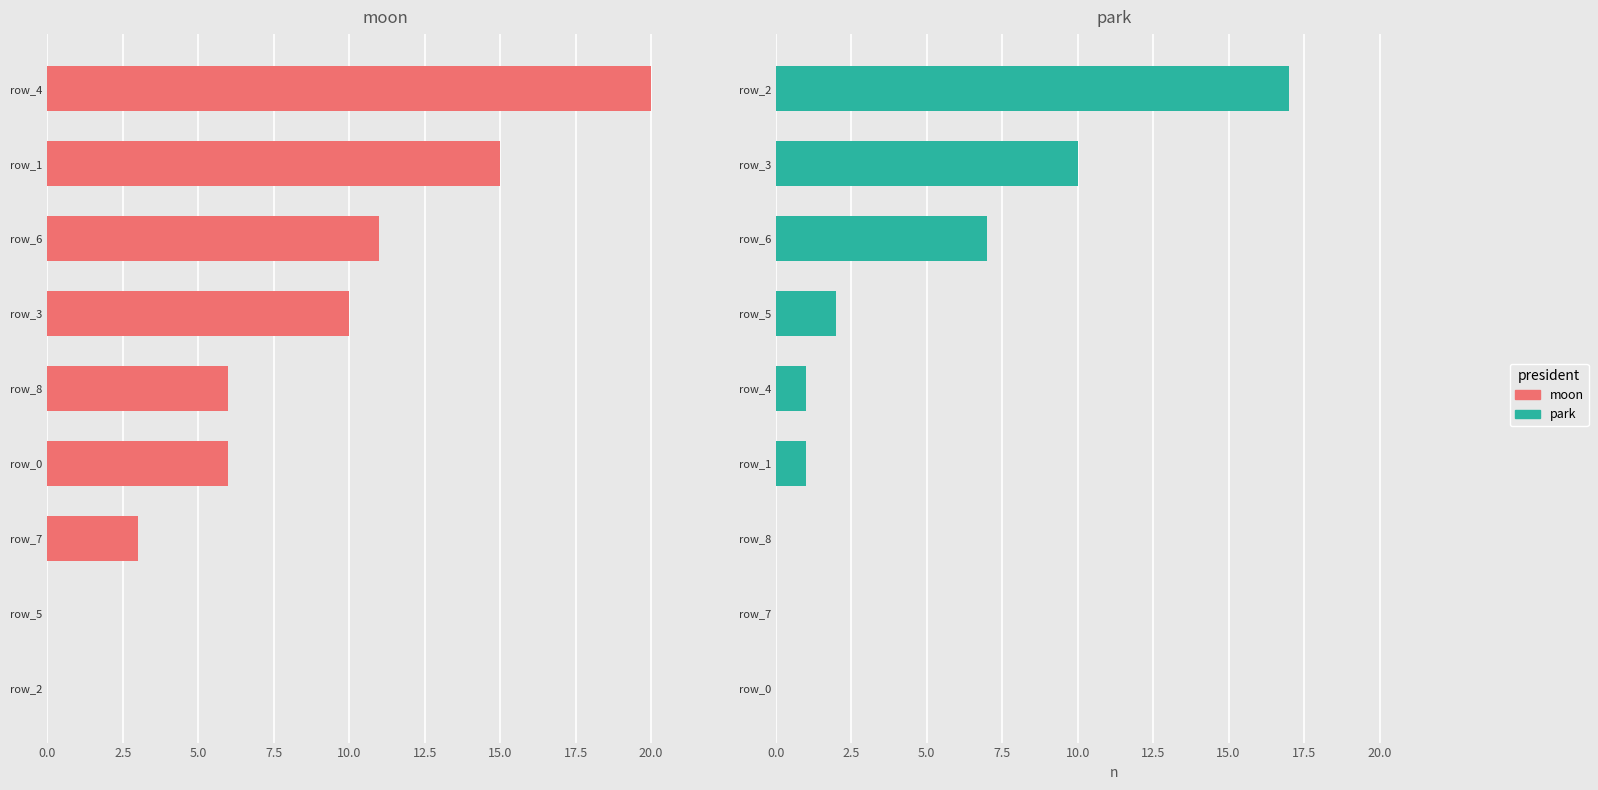

At 20.0, list the series in order from smallest to largest.

moon, park